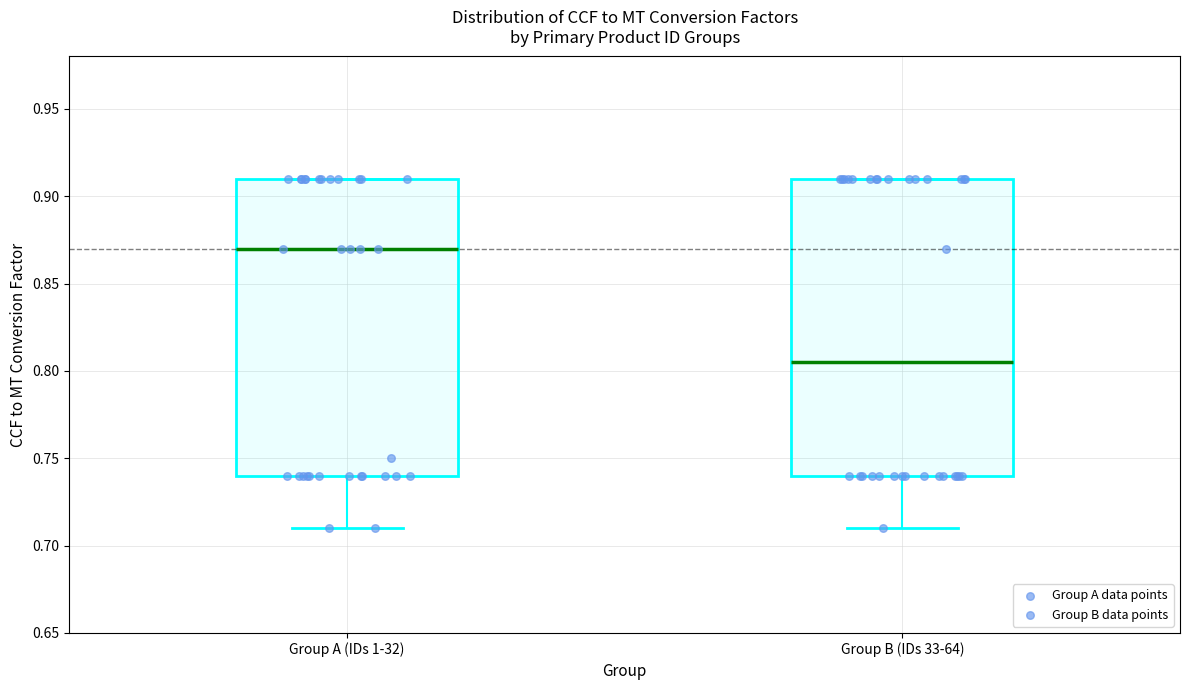

Reading left to right, transcribe this box plot: for each box, give where its median line is, the range the box spans, and where its two whiskers end, as read against the y-axis. The values are not printed on the chart, so give them approximately, as read against the axis.

Group A (IDs 1-32): median 0.870, box 0.740 to 0.910, whiskers 0.710 to 0.910
Group B (IDs 33-64): median 0.805, box 0.740 to 0.910, whiskers 0.710 to 0.910